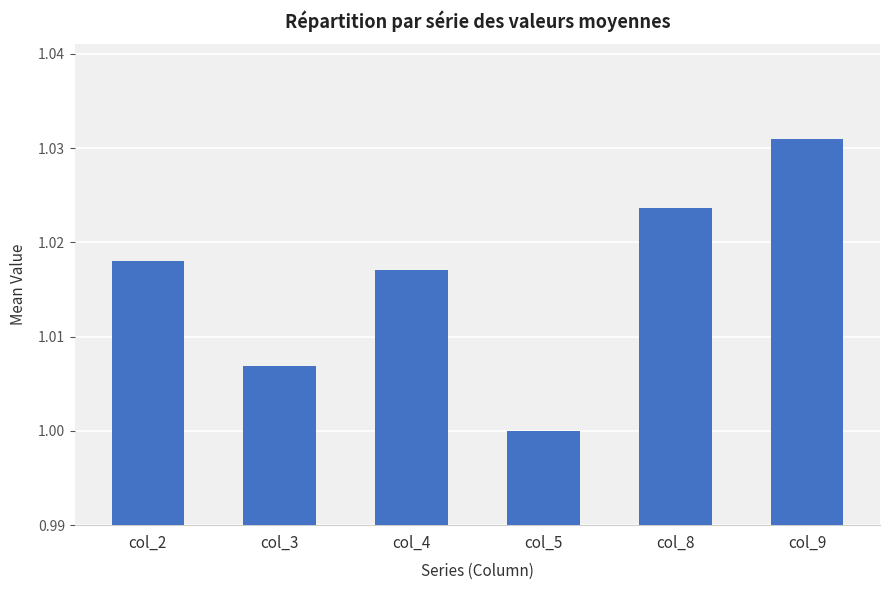

What is the sum of all values?

6.1